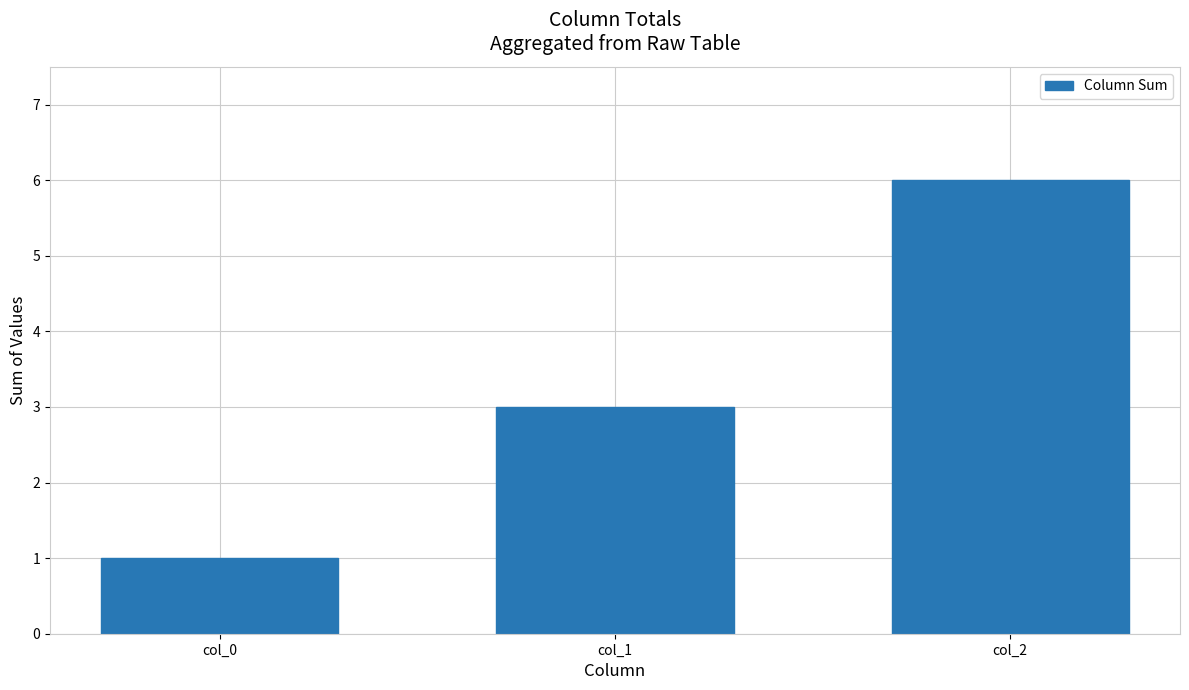

What is the difference between the maximum and minimum values?

5